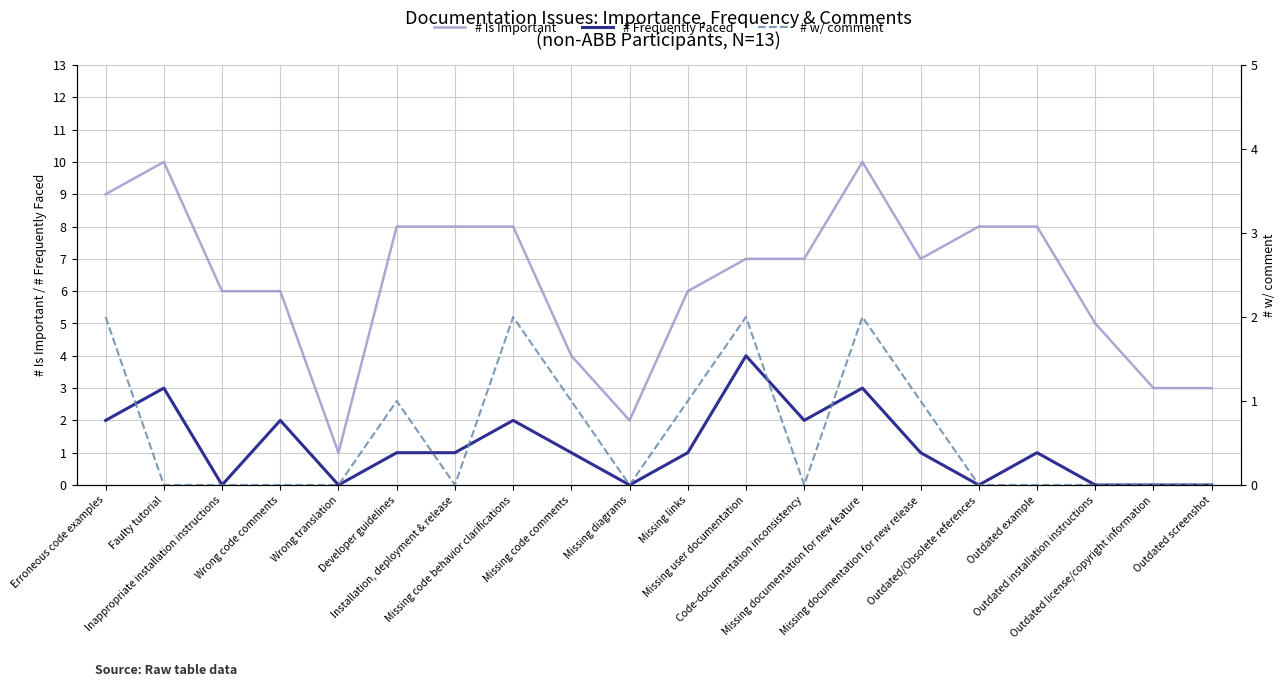

True or false: # w/ comment and # Frequently Faced cross at least once.

False